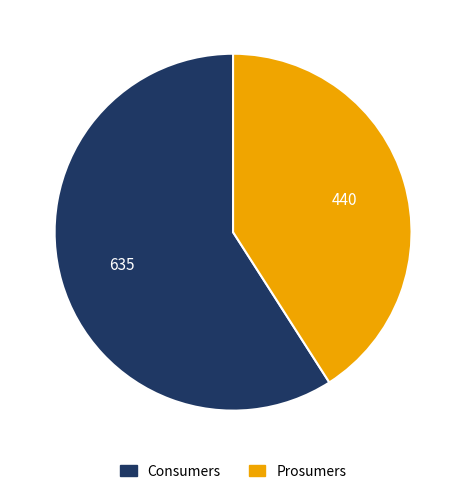

How many slices are in this pie chart?

2